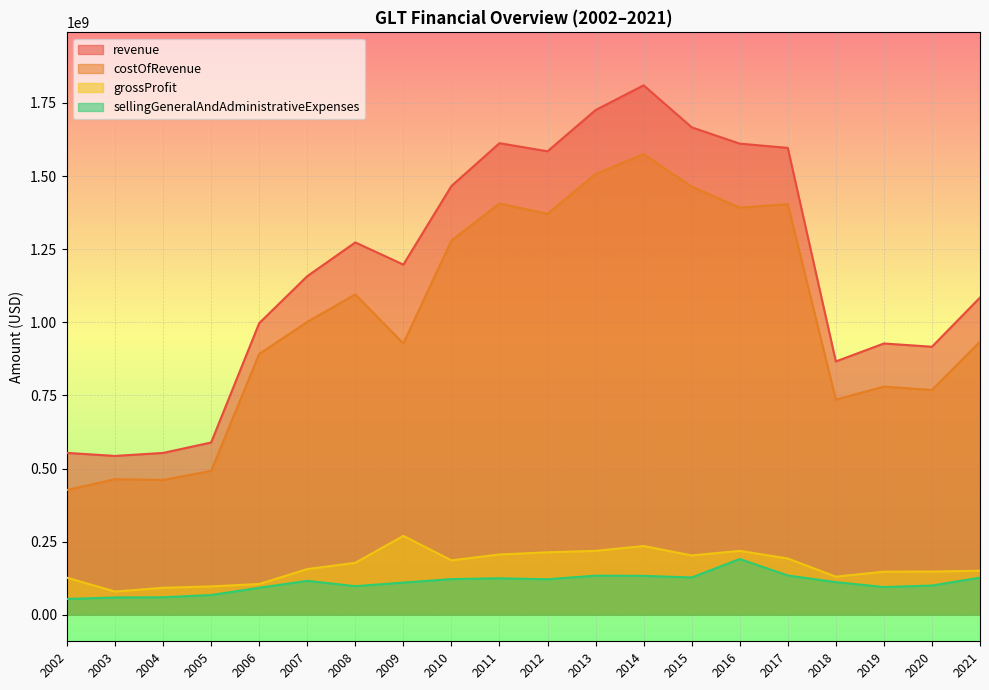

How many interior local peaks does the costOfRevenue series have?

6